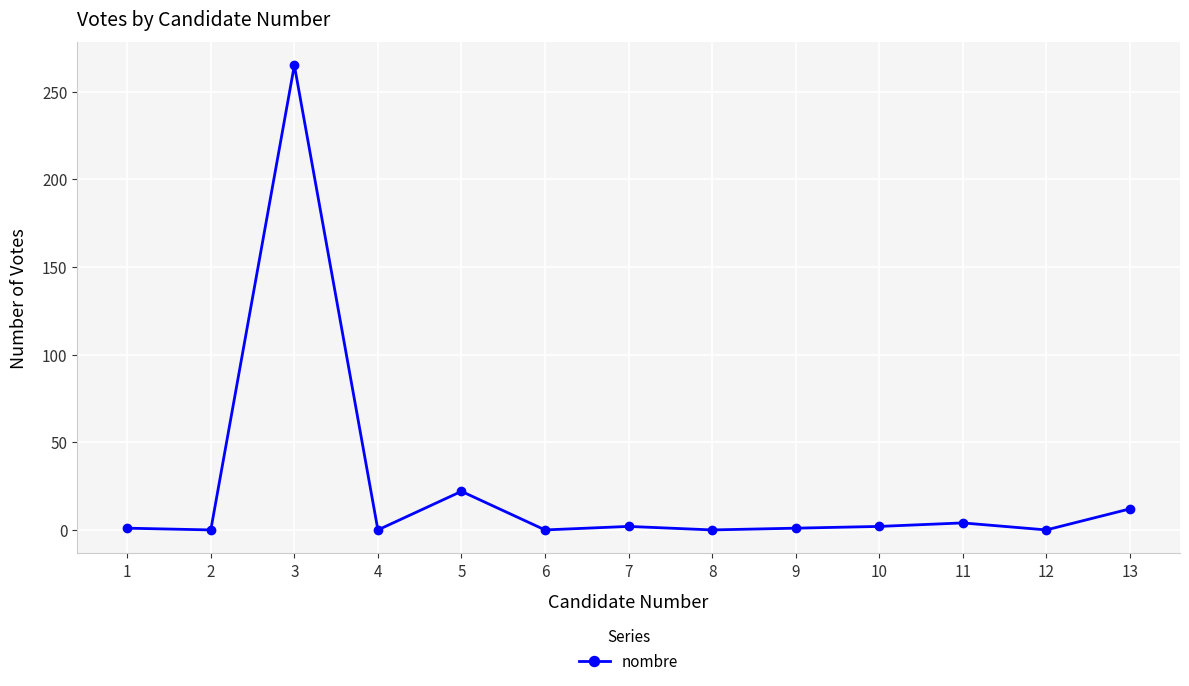

How many categories are shown in the chart?

13